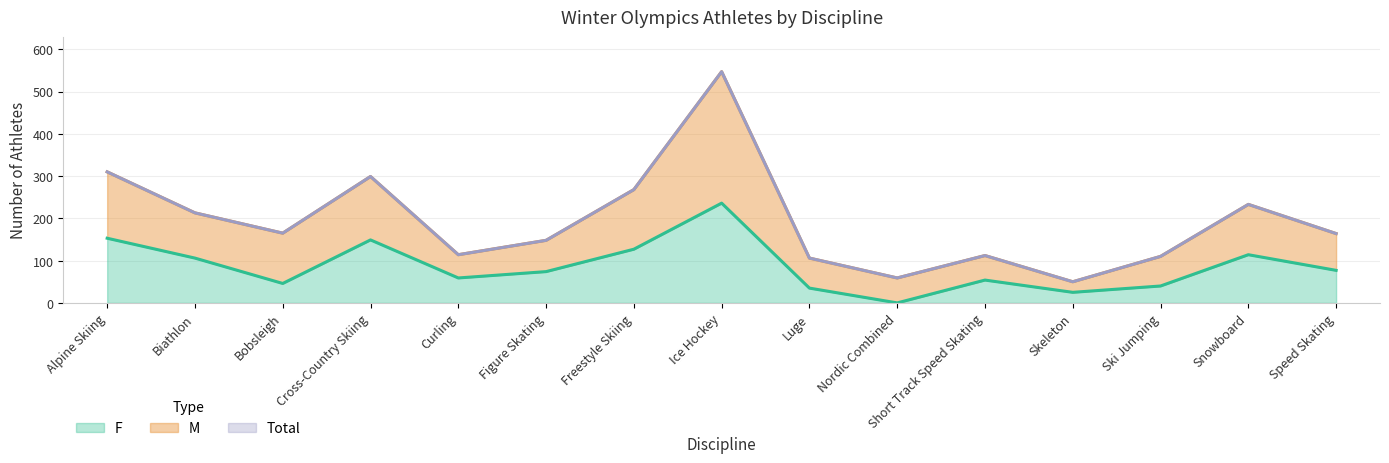

What is the sum of all F values?

1295